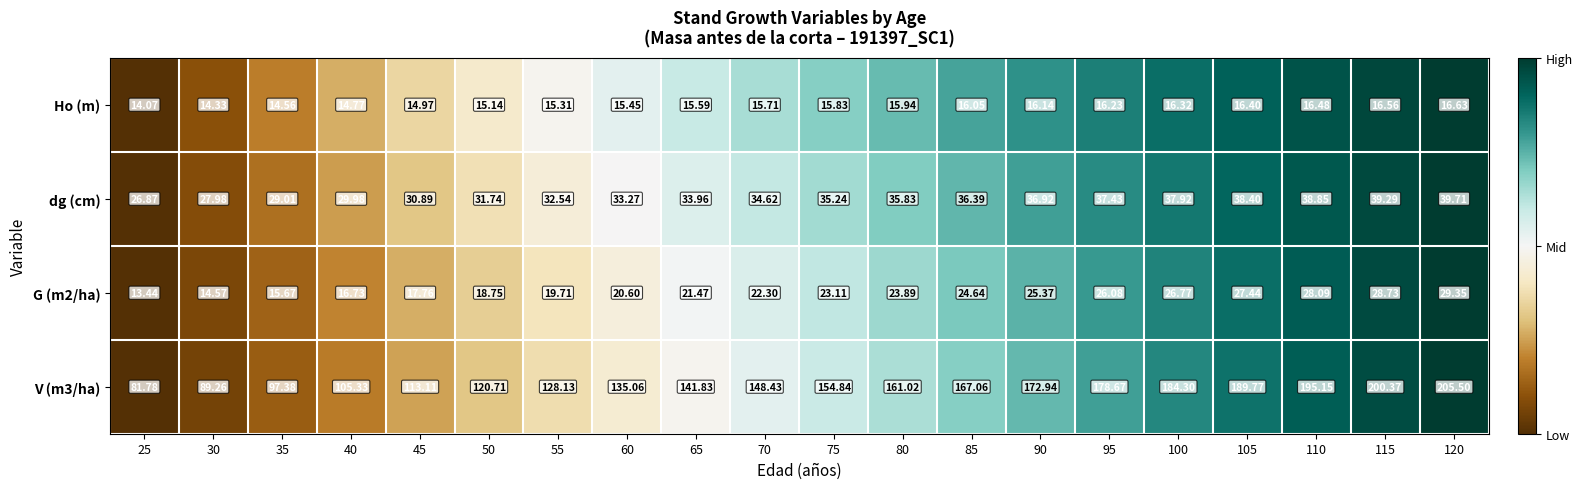

Is the value of V (m3/ha) at 45 greater than the value of dg (cm) at 65?

Yes